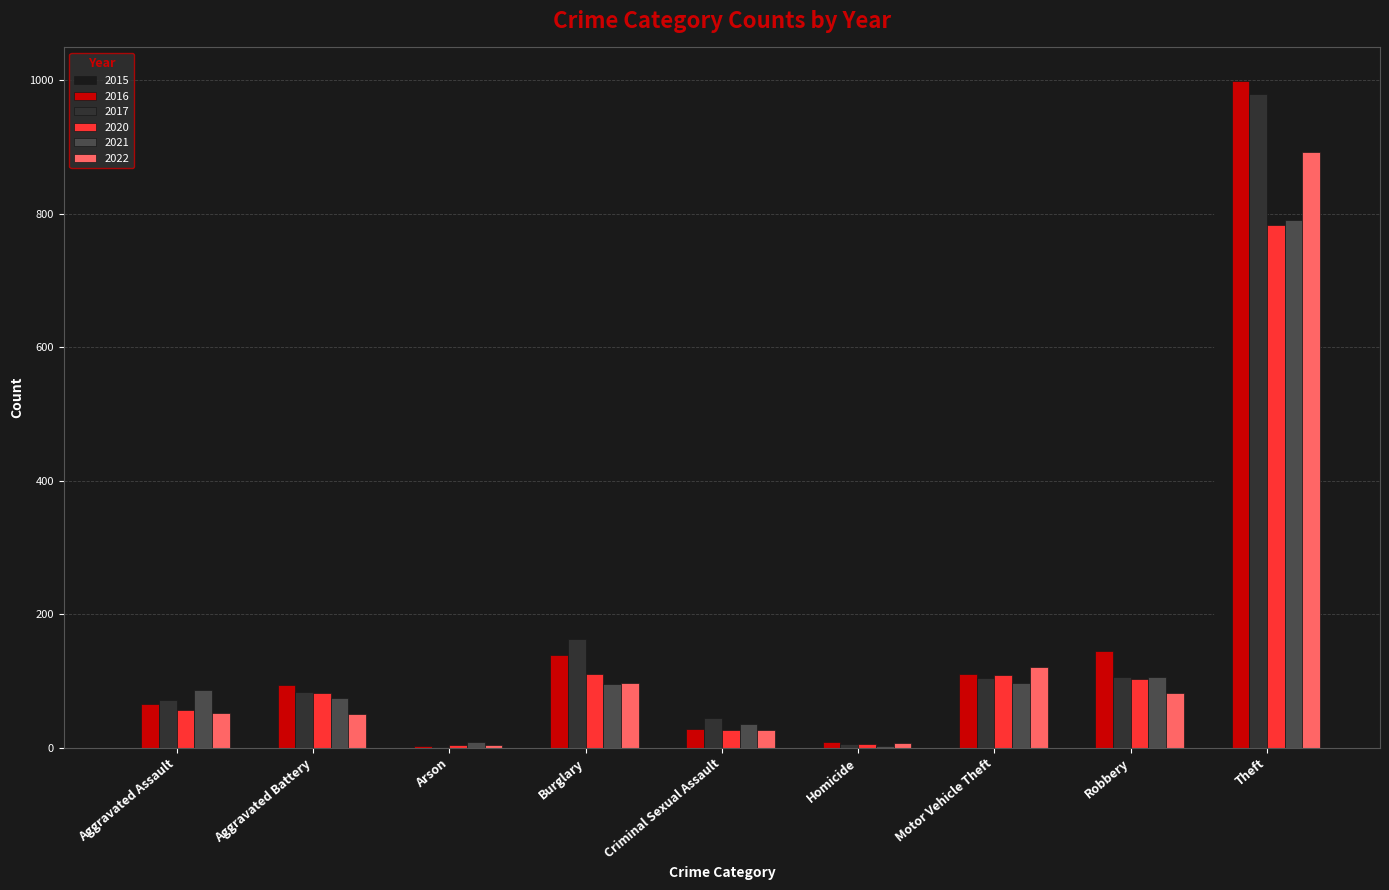

What is the sum of all 2022 values?

1330